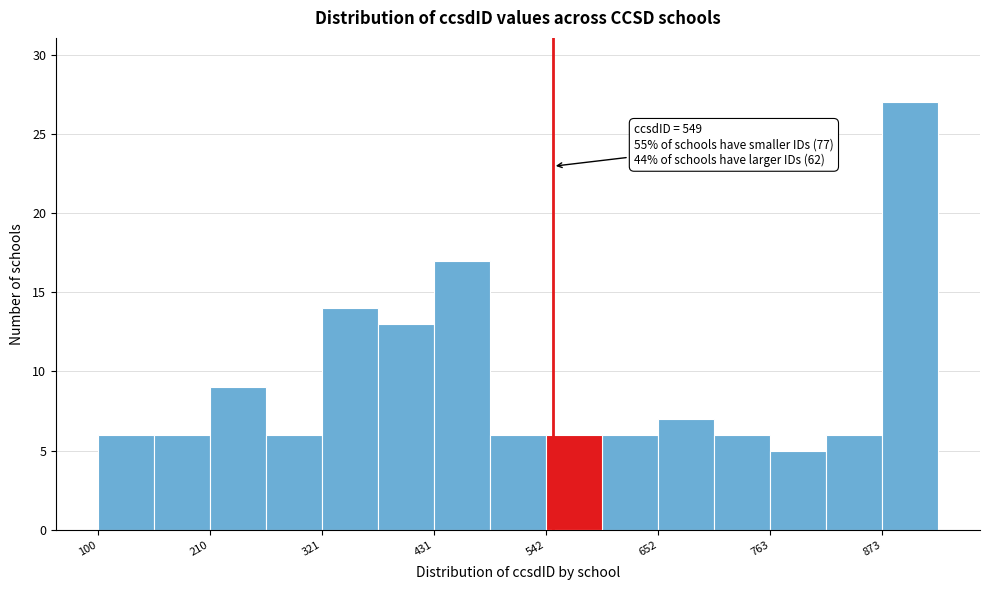

Read against the x-axis, roughly where is the centre of the tallest bar?

900